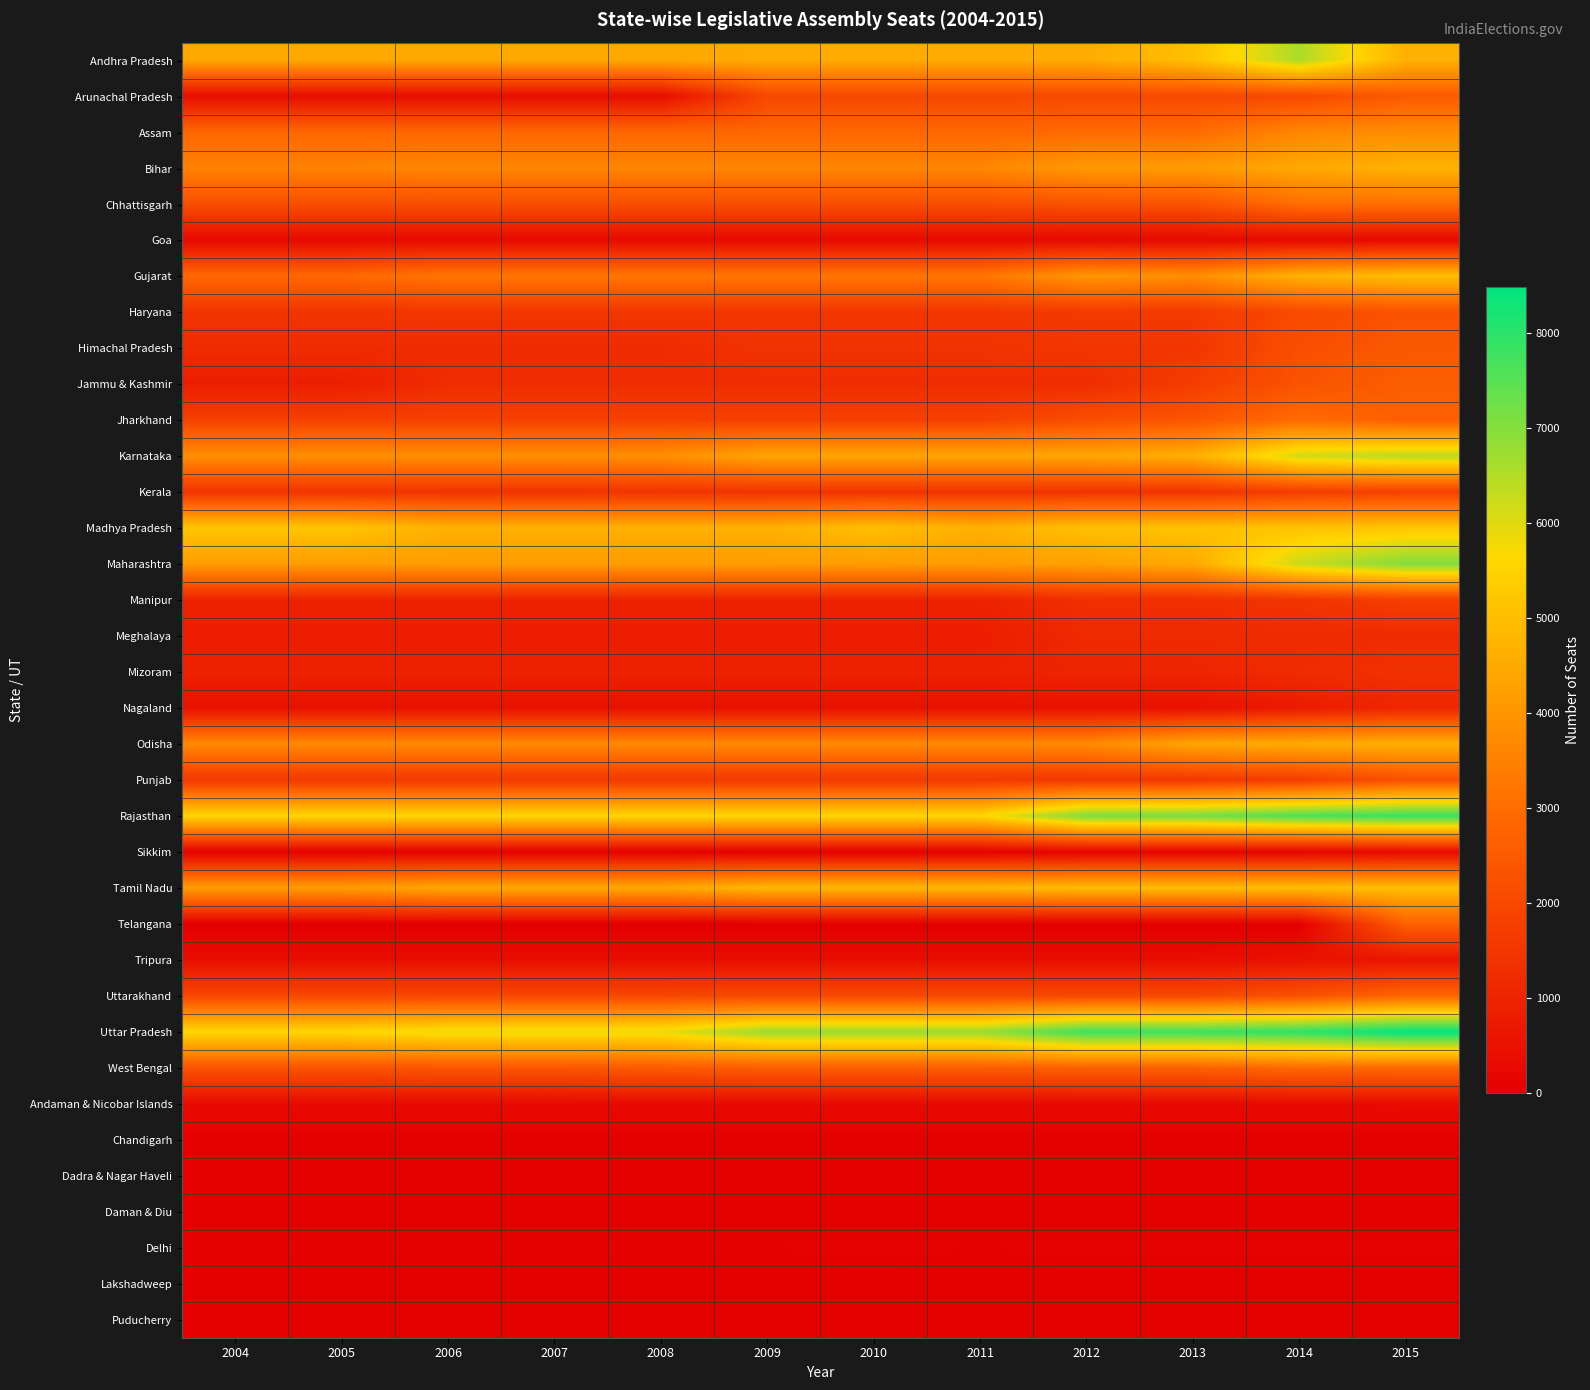

Reading left to right, list all the values displayed in this chart.

Andhra Pradesh: 2004=4472	2005=4472	2006=4472	2007=4472	2008=4472	2009=4537	2010=4537	2011=4537	2012=4537	2013=5022	2014=6590	2015=4670
Arunachal Pradesh: 2004=392	2005=392	2006=392	2007=392	2008=392	2009=1992	2010=1992	2011=1992	2012=2027	2013=2027	2014=2027	2015=2513
Assam: 2004=2836	2005=2836	2006=2836	2007=2836	2008=2836	2009=2836	2010=2836	2011=2836	2012=2940	2013=2940	2014=3634	2015=3784
Bihar: 2004=3537	2005=3537	2006=3642	2007=3642	2008=3642	2009=3642	2010=3642	2011=3642	2012=4105	2013=4168	2014=4467	2015=4701
Chhattisgarh: 2004=2184	2005=2184	2006=2184	2007=2184	2008=2184	2009=2184	2010=2184	2011=2184	2012=2289	2013=2289	2014=3031	2015=3079
Goa: 2004=269	2005=269	2006=269	2007=269	2008=269	2009=269	2010=269	2011=269	2012=269	2013=269	2014=269	2015=262
Gujarat: 2004=2871	2005=2871	2006=3245	2007=3245	2008=3245	2009=3245	2010=3245	2011=3245	2012=4032	2013=3828	2014=4694	2015=4971
Haryana: 2004=1468	2005=1468	2006=1512	2007=1512	2008=1512	2009=1512	2010=1518	2011=1512	2012=1633	2013=1633	2014=2050	2015=2307
Himachal Pradesh: 2004=1208	2005=1208	2006=1208	2007=1208	2008=1208	2009=1409	2010=1409	2011=1409	2012=1506	2013=1506	2014=2196	2015=2466
Jammu & Kashmir: 2004=823	2005=823	2006=1245	2007=1245	2008=1245	2009=1245	2010=1245	2011=1245	2012=1245	2013=1695	2014=2319	2015=2593
Jharkhand: 2004=1805	2005=1805	2006=1805	2007=1805	2008=1805	2009=1805	2010=1805	2011=1805	2012=2170	2013=2374	2014=2968	2015=2632
Karnataka: 2004=3843	2005=3843	2006=3843	2007=3843	2008=3843	2009=4396	2010=4396	2011=4396	2012=4396	2013=4642	2014=6177	2015=6432
Kerala: 2004=1440	2005=1440	2006=1440	2007=1440	2008=1457	2009=1457	2010=1457	2011=1457	2012=1457	2013=1457	2014=1700	2015=1811
Madhya Pradesh: 2004=5200	2005=5200	2006=4670	2007=4670	2008=4670	2009=4670	2010=5027	2011=4670	2012=5064	2013=5116	2014=5116	2015=5184
Maharashtra: 2004=4176	2005=4176	2006=4176	2007=4176	2008=4176	2009=4176	2010=4191	2011=4176	2012=4257	2013=4498	2014=6249	2015=7048
Manipur: 2004=959	2005=959	2006=959	2007=959	2008=959	2009=959	2010=959	2011=959	2012=1317	2013=1317	2014=1452	2015=1746
Meghalaya: 2004=810	2005=810	2006=810	2007=810	2008=810	2009=810	2010=810	2011=810	2012=1171	2013=1171	2014=1171	2015=1204
Mizoram: 2004=927	2005=927	2006=927	2007=927	2008=927	2009=927	2010=927	2011=927	2012=1027	2013=1027	2014=1222	2015=1381
Nagaland: 2004=494	2005=494	2006=494	2007=494	2008=494	2009=494	2010=494	2011=494	2012=494	2013=494	2014=741	2015=1080
Odisha: 2004=3704	2005=3704	2006=3704	2007=3704	2008=3704	2009=3704	2010=3704	2011=3704	2012=3704	2013=4416	2014=4550	2015=4645
Punjab: 2004=1557	2005=1557	2006=1557	2007=1557	2008=1557	2009=1557	2010=1557	2011=1557	2012=1557	2013=1557	2014=1699	2015=2239
Rajasthan: 2004=5585	2005=5585	2006=5585	2007=5585	2008=5585	2009=5585	2010=5585	2011=5585	2012=7130	2013=7180	2014=7646	2015=7886
Sikkim: 2004=62	2005=62	2006=62	2007=62	2008=62	2009=62	2010=62	2011=62	2012=149	2013=149	2014=149	2015=309
Tamil Nadu: 2004=4183	2005=4183	2006=4462	2007=4462	2008=4462	2009=4832	2010=4832	2011=4832	2012=4943	2013=4943	2014=4975	2015=5006
Telangana: 2004=0	2005=0	2006=0	2007=0	2008=0	2009=0	2010=0	2011=0	2012=0	2013=0	2014=0	2015=2687
Tripura: 2004=400	2005=400	2006=400	2007=400	2008=400	2009=400	2010=400	2011=400	2012=400	2013=400	2014=509	2015=577
Uttarakhand: 2004=1991	2005=1991	2006=1991	2007=1991	2008=1991	2009=2042	2010=2042	2011=2042	2012=2042	2013=2042	2014=2282	2015=2842
Uttar Pradesh: 2004=5599	2005=5599	2006=5874	2007=5874	2008=5874	2009=6774	2010=6774	2011=6774	2012=7818	2013=7818	2014=7986	2015=8483
West Bengal: 2004=2325	2005=2325	2006=2377	2007=2377	2008=2524	2009=2578	2010=2578	2011=2578	2012=2681	2013=2681	2014=2908	2015=2910
Andaman & Nicobar Islands: 2004=300	2005=300	2006=300	2007=300	2008=300	2009=300	2010=300	2011=300	2012=300	2013=300	2014=300	2015=331
Chandigarh: 2004=24	2005=24	2006=24	2007=24	2008=24	2009=24	2010=24	2011=24	2012=24	2013=24	2014=24	2015=15
Dadra & Nagar Haveli: 2004=0	2005=0	2006=0	2007=0	2008=0	2009=0	2010=0	2011=0	2012=0	2013=0	2014=31	2015=31
Daman & Diu: 2004=0	2005=0	2006=0	2007=0	2008=0	2009=0	2010=0	2011=0	2012=0	2013=0	2014=22	2015=22
Delhi: 2004=72	2005=72	2006=72	2007=72	2008=72	2009=72	2010=80	2011=72	2012=80	2013=80	2014=80	2015=80
Lakshadweep: 2004=0	2005=0	2006=0	2007=0	2008=0	2009=0	2010=0	2011=0	2012=0	2013=0	2014=0	2015=0
Puducherry: 2004=53	2005=53	2006=53	2007=53	2008=53	2009=53	2010=53	2011=53	2012=53	2013=53	2014=53	2015=64